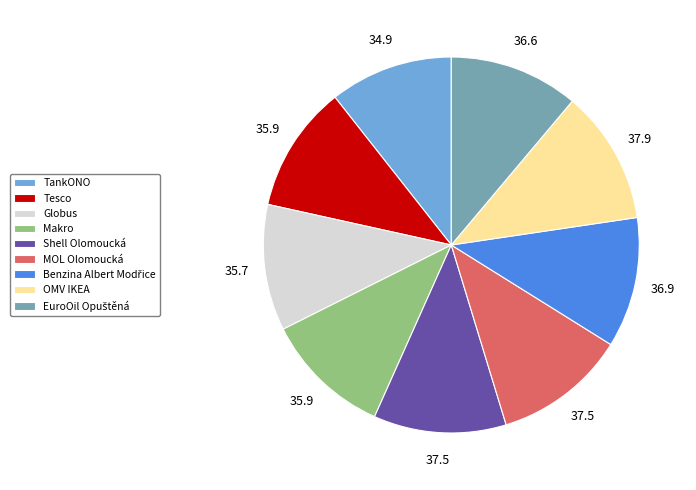

Does Tesco represent more than half of the total?

No